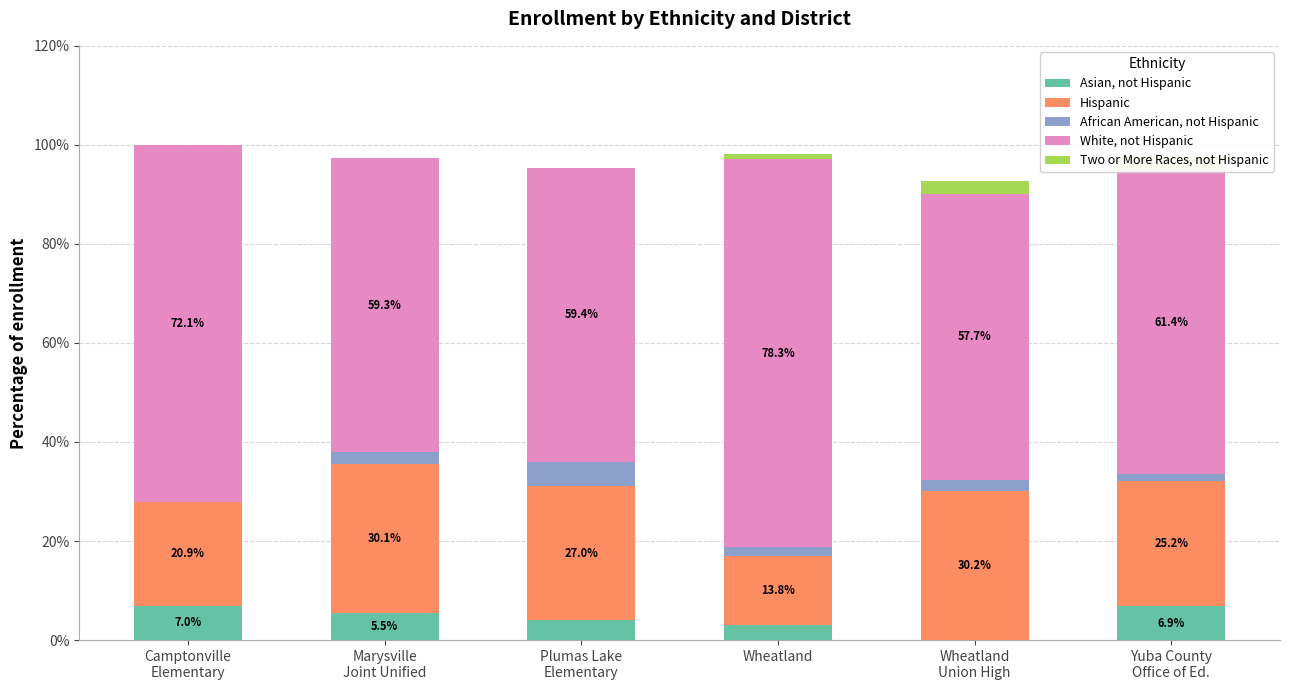

What is the average value of the African American, not Hispanic series?

2.1